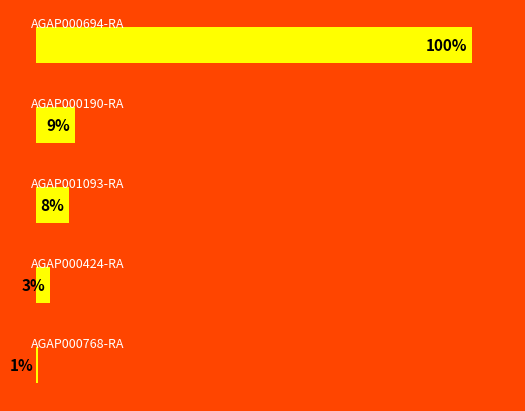

Does the chart contain any negative values?

No